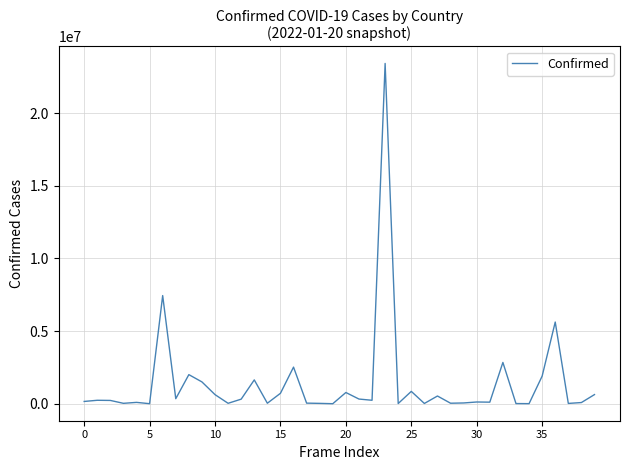

What is the maximum value shown in the chart?

23425251